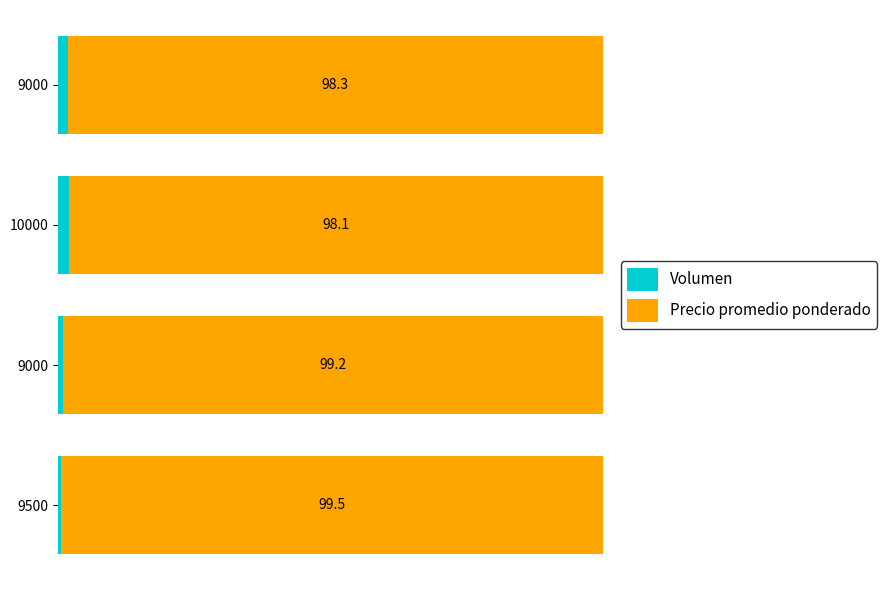

What is the value of the Volumen bar at the 3rd from the left?

1.9